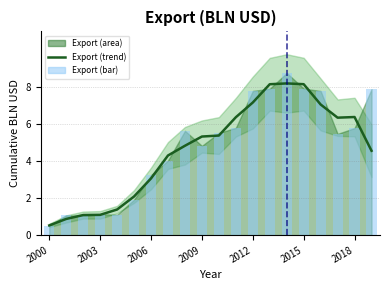

What is the difference between the maximum and minimum values in the Export (trend) series?

7.7